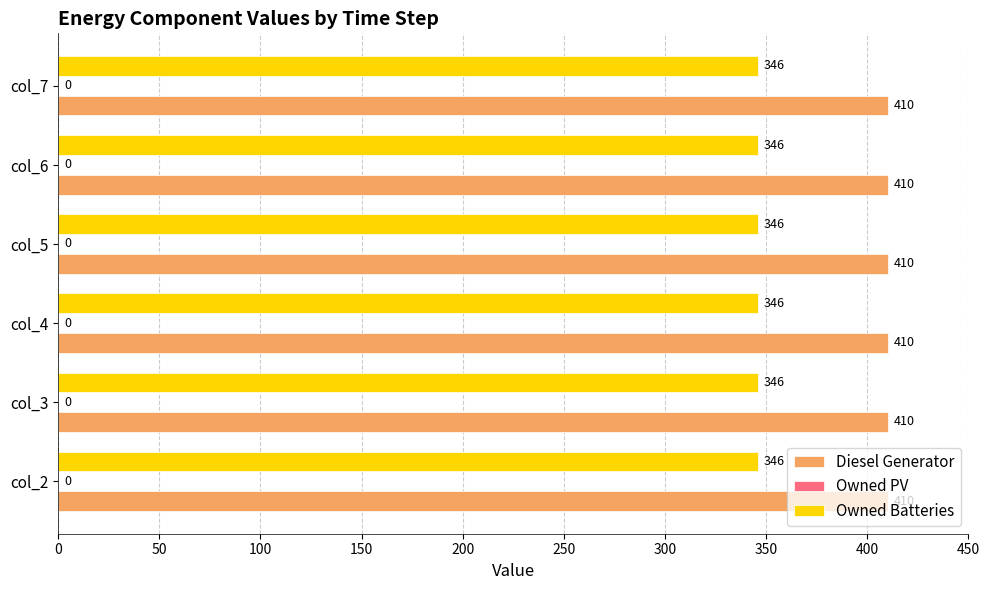

Which series has the largest total across all categories?

Diesel Generator